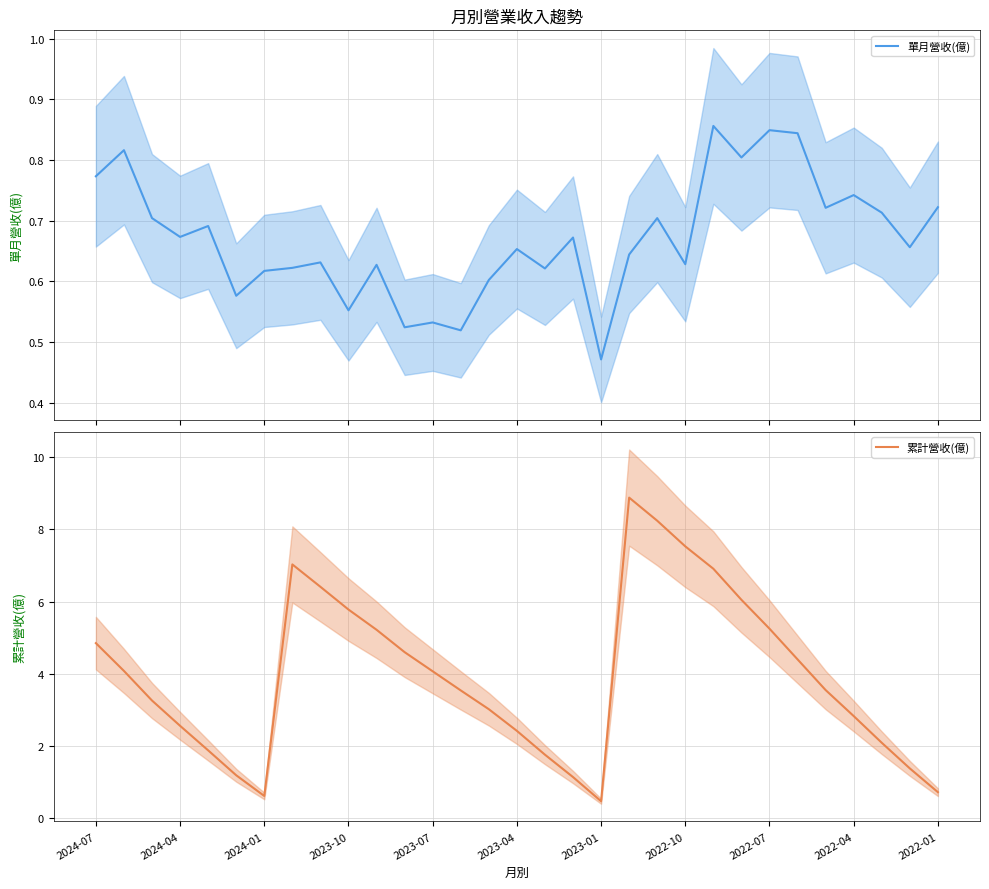

How many categories are shown in the chart?

31